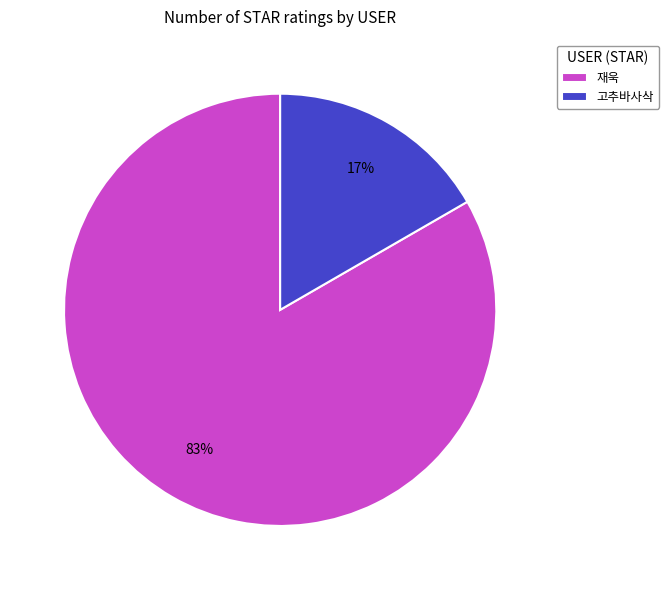

To the nearest percent, what is the average slice percentage?

50%